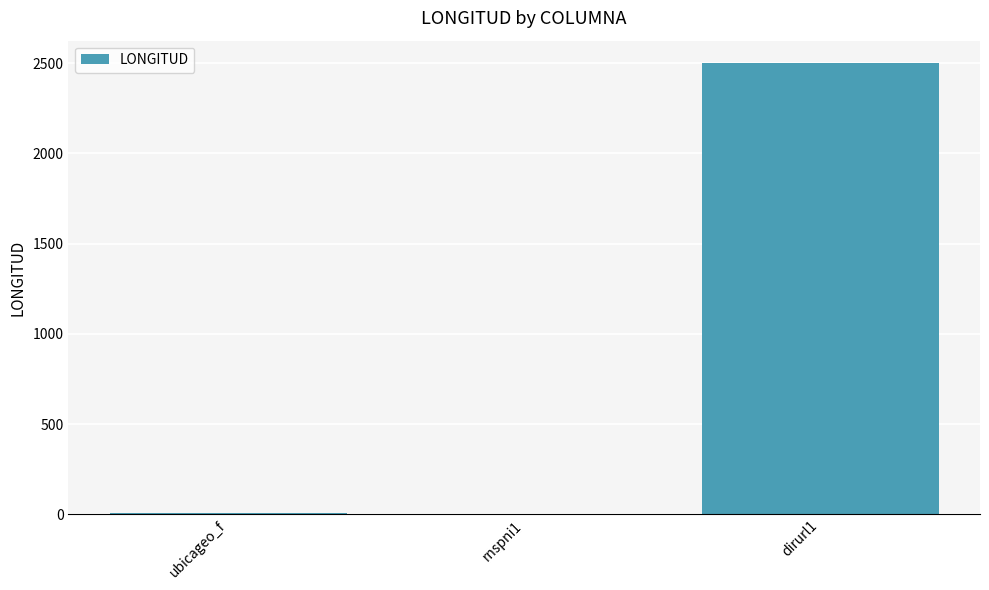

At which category does the chart reach its peak across all series?

dirurl1